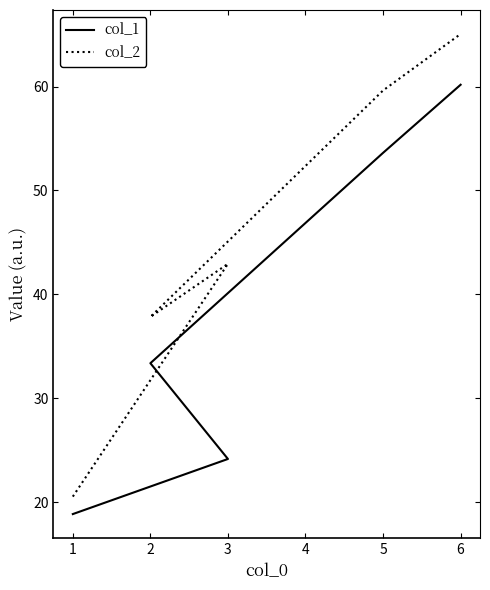

What is the value of the col_2 point at the 3rd from the left?

37.8